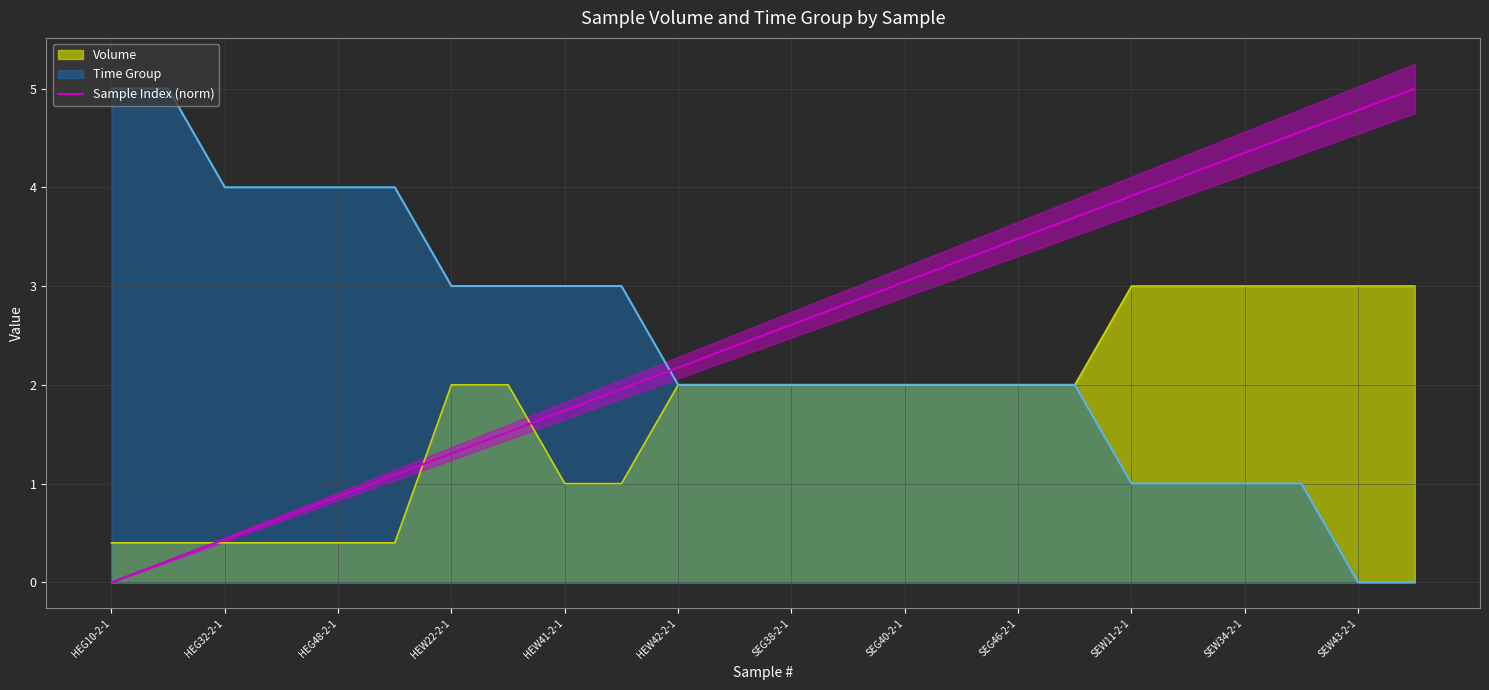

The value of Time Group at HEW22-2-1 is 3.0. True or false?

True